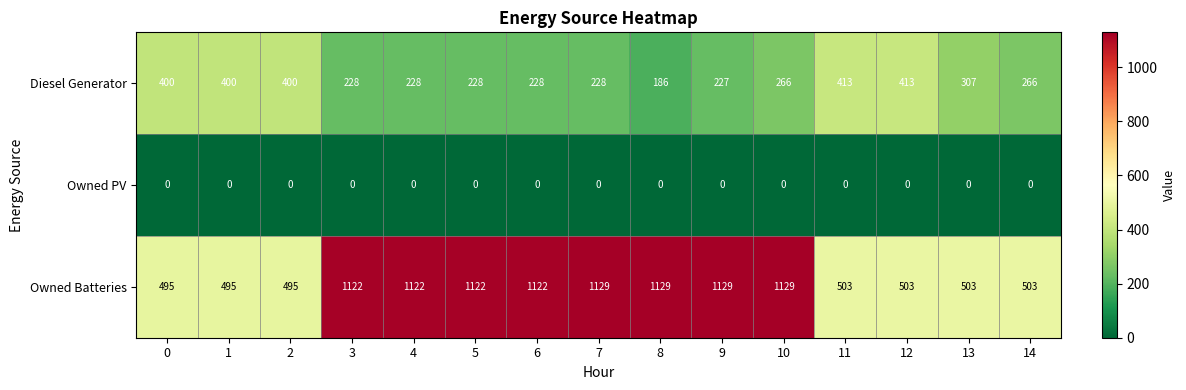

Which series has the largest total across all categories?

Owned Batteries